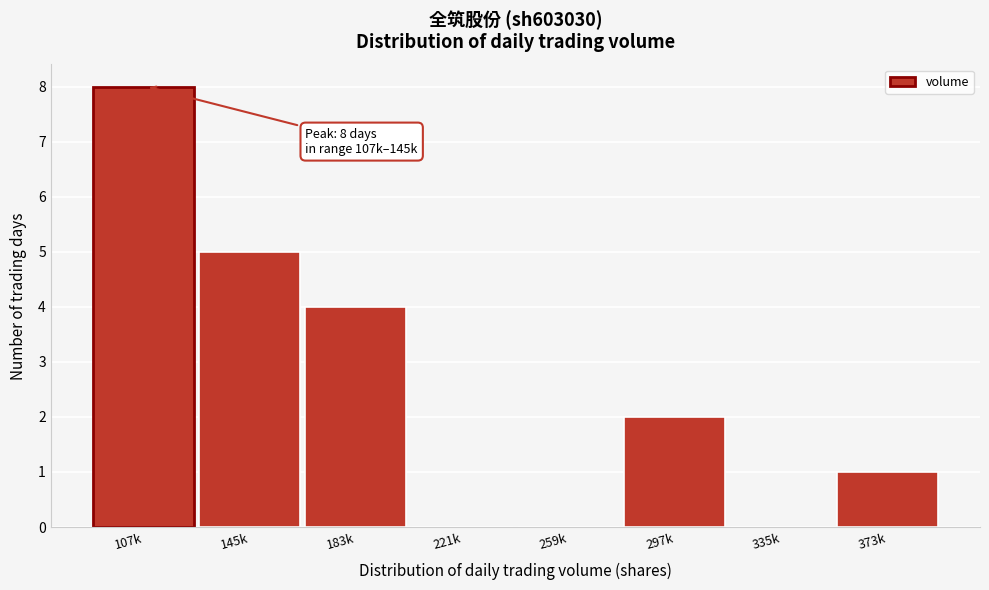

Reading left to right, list all the values displayed in this chart.

107k=8	145k=5	183k=4	221k=0	259k=0	297k=2	335k=0	373k=1